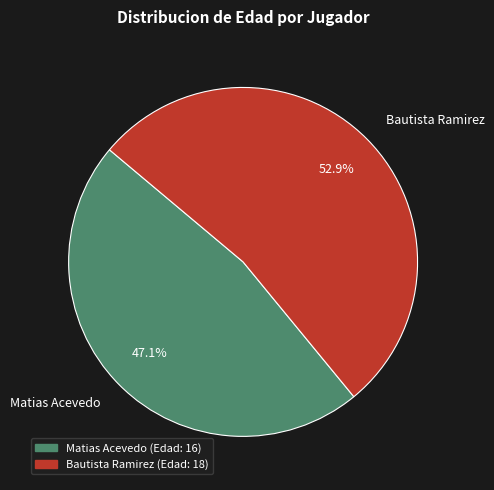

Which slice is the smallest?

Matias Acevedo